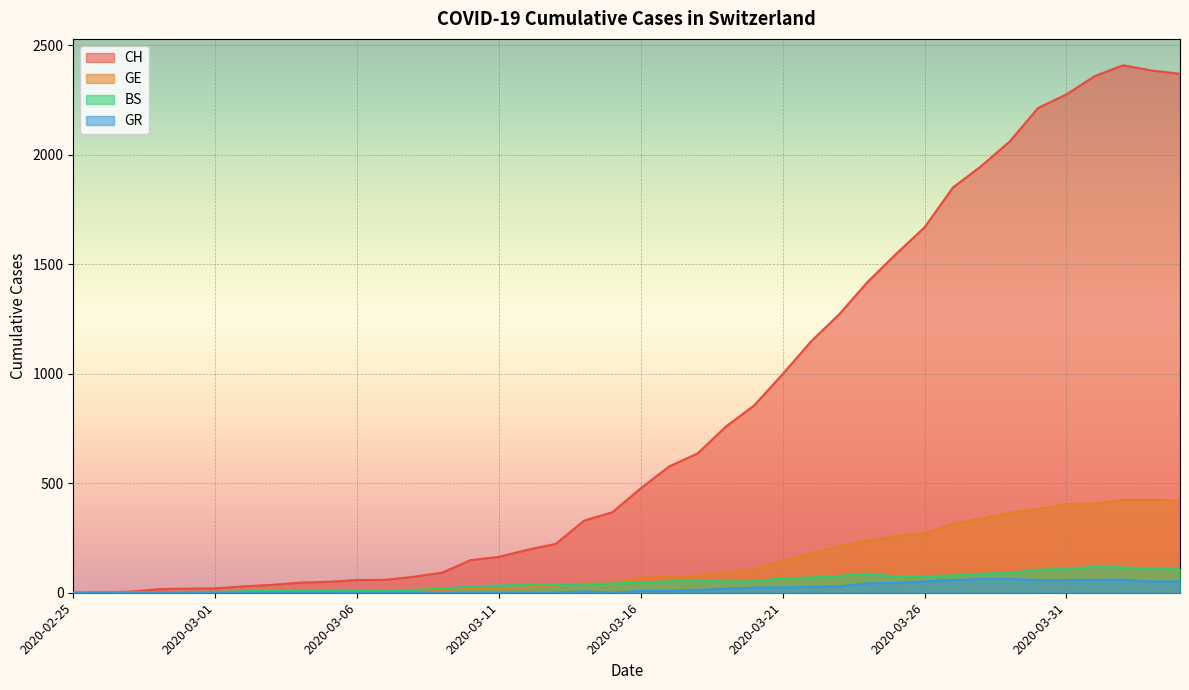

Which has a higher value, 2020-03-06 or 2020-04-02?

2020-04-02